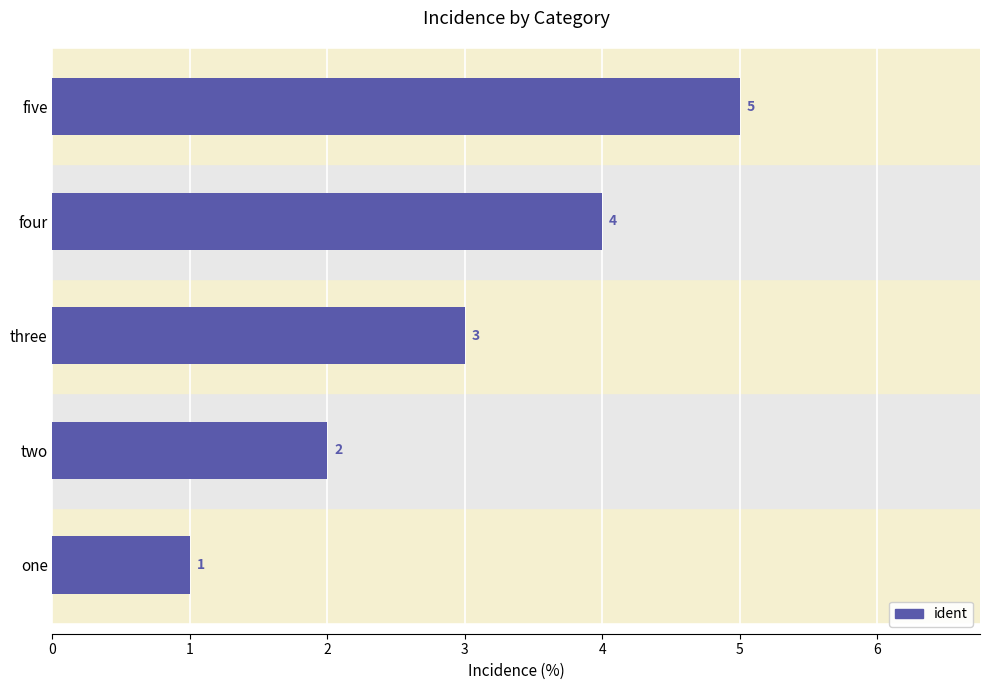

Does the chart contain stacked bars?

No